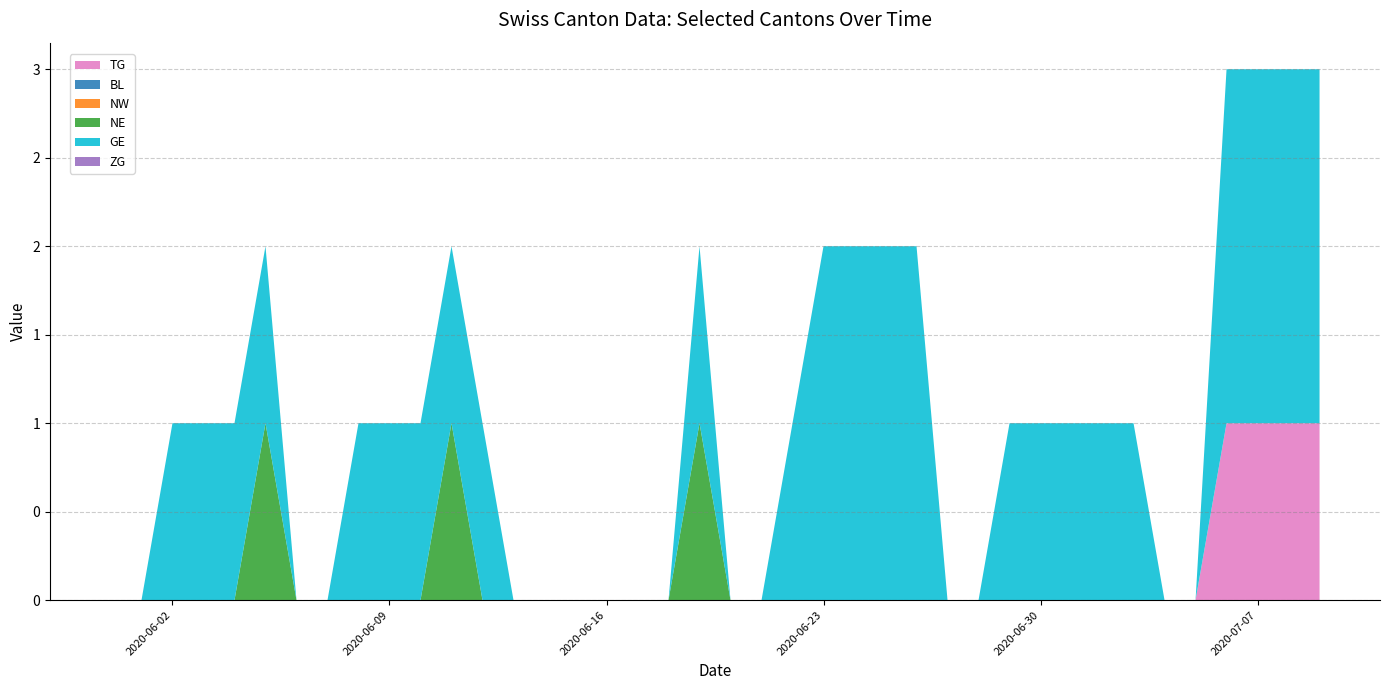

Reading right to left, extract all data points from this chart.

TG: 2020-07-09=1	2020-07-08=1	2020-07-07=1	2020-07-06=1	2020-07-05=0	2020-07-04=0	2020-07-03=0	2020-07-02=0	2020-07-01=0	2020-06-30=0	2020-06-29=0	2020-06-28=0	2020-06-27=0	2020-06-26=0	2020-06-25=0	2020-06-24=0	2020-06-23=0	2020-06-22=0	2020-06-21=0	2020-06-20=0	2020-06-19=0	2020-06-18=0	2020-06-17=0	2020-06-16=0	2020-06-15=0	2020-06-14=0	2020-06-13=0	2020-06-12=0	2020-06-11=0	2020-06-10=0	2020-06-09=0	2020-06-08=0	2020-06-07=0	2020-06-06=0	2020-06-05=0	2020-06-04=0	2020-06-03=0	2020-06-02=0	2020-06-01=0	2020-05-31=0
BL: 2020-07-09=0	2020-07-08=0	2020-07-07=0	2020-07-06=0	2020-07-05=0	2020-07-04=0	2020-07-03=0	2020-07-02=0	2020-07-01=0	2020-06-30=0	2020-06-29=0	2020-06-28=0	2020-06-27=0	2020-06-26=0	2020-06-25=0	2020-06-24=0	2020-06-23=0	2020-06-22=0	2020-06-21=0	2020-06-20=0	2020-06-19=0	2020-06-18=0	2020-06-17=0	2020-06-16=0	2020-06-15=0	2020-06-14=0	2020-06-13=0	2020-06-12=0	2020-06-11=0	2020-06-10=0	2020-06-09=0	2020-06-08=0	2020-06-07=0	2020-06-06=0	2020-06-05=0	2020-06-04=0	2020-06-03=0	2020-06-02=0	2020-06-01=0	2020-05-31=0
NW: 2020-07-09=0	2020-07-08=0	2020-07-07=0	2020-07-06=0	2020-07-05=0	2020-07-04=0	2020-07-03=0	2020-07-02=0	2020-07-01=0	2020-06-30=0	2020-06-29=0	2020-06-28=0	2020-06-27=0	2020-06-26=0	2020-06-25=0	2020-06-24=0	2020-06-23=0	2020-06-22=0	2020-06-21=0	2020-06-20=0	2020-06-19=0	2020-06-18=0	2020-06-17=0	2020-06-16=0	2020-06-15=0	2020-06-14=0	2020-06-13=0	2020-06-12=0	2020-06-11=0	2020-06-10=0	2020-06-09=0	2020-06-08=0	2020-06-07=0	2020-06-06=0	2020-06-05=0	2020-06-04=0	2020-06-03=0	2020-06-02=0	2020-06-01=0	2020-05-31=0
NE: 2020-07-09=0	2020-07-08=0	2020-07-07=0	2020-07-06=0	2020-07-05=0	2020-07-04=0	2020-07-03=0	2020-07-02=0	2020-07-01=0	2020-06-30=0	2020-06-29=0	2020-06-28=0	2020-06-27=0	2020-06-26=0	2020-06-25=0	2020-06-24=0	2020-06-23=0	2020-06-22=0	2020-06-21=0	2020-06-20=0	2020-06-19=1	2020-06-18=0	2020-06-17=0	2020-06-16=0	2020-06-15=0	2020-06-14=0	2020-06-13=0	2020-06-12=0	2020-06-11=1	2020-06-10=0	2020-06-09=0	2020-06-08=0	2020-06-07=0	2020-06-06=0	2020-06-05=1	2020-06-04=0	2020-06-03=0	2020-06-02=0	2020-06-01=0	2020-05-31=0
GE: 2020-07-09=2	2020-07-08=2	2020-07-07=2	2020-07-06=2	2020-07-05=0	2020-07-04=0	2020-07-03=1	2020-07-02=1	2020-07-01=1	2020-06-30=1	2020-06-29=1	2020-06-28=0	2020-06-27=0	2020-06-26=2	2020-06-25=2	2020-06-24=2	2020-06-23=2	2020-06-22=1	2020-06-21=0	2020-06-20=0	2020-06-19=1	2020-06-18=0	2020-06-17=0	2020-06-16=0	2020-06-15=0	2020-06-14=0	2020-06-13=0	2020-06-12=1	2020-06-11=1	2020-06-10=1	2020-06-09=1	2020-06-08=1	2020-06-07=0	2020-06-06=0	2020-06-05=1	2020-06-04=1	2020-06-03=1	2020-06-02=1	2020-06-01=0	2020-05-31=0
ZG: 2020-07-09=0	2020-07-08=0	2020-07-07=0	2020-07-06=0	2020-07-05=0	2020-07-04=0	2020-07-03=0	2020-07-02=0	2020-07-01=0	2020-06-30=0	2020-06-29=0	2020-06-28=0	2020-06-27=0	2020-06-26=0	2020-06-25=0	2020-06-24=0	2020-06-23=0	2020-06-22=0	2020-06-21=0	2020-06-20=0	2020-06-19=0	2020-06-18=0	2020-06-17=0	2020-06-16=0	2020-06-15=0	2020-06-14=0	2020-06-13=0	2020-06-12=0	2020-06-11=0	2020-06-10=0	2020-06-09=0	2020-06-08=0	2020-06-07=0	2020-06-06=0	2020-06-05=0	2020-06-04=0	2020-06-03=0	2020-06-02=0	2020-06-01=0	2020-05-31=0